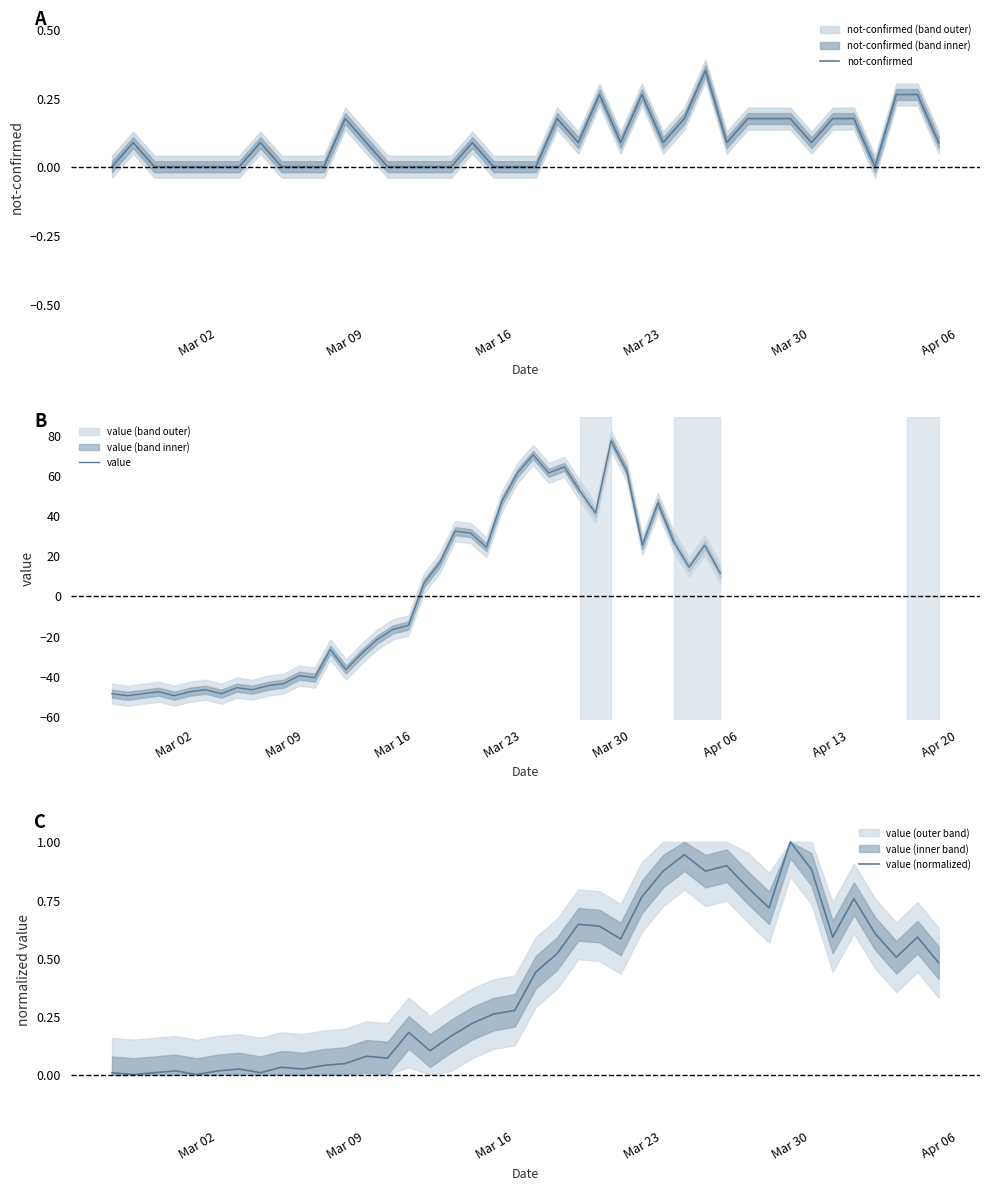

What is the maximum value for value?

77.2